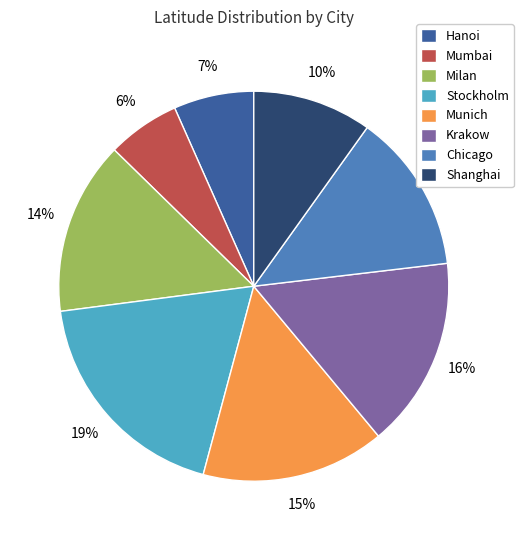

Is it true that Milan is 1% of the pie?

False